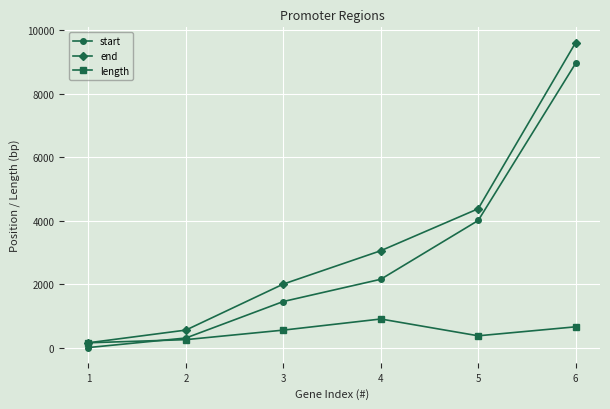

How many values in the length series are below 550?

3